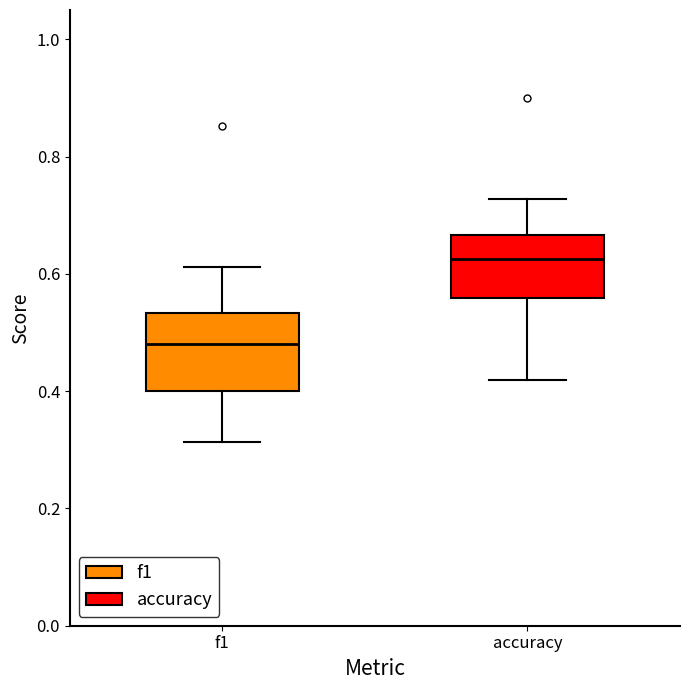

Where is the lower edge of the box for accuracy on the y-axis? The values are not printed on the chart, so give them approximately, as read against the axis.

0.56